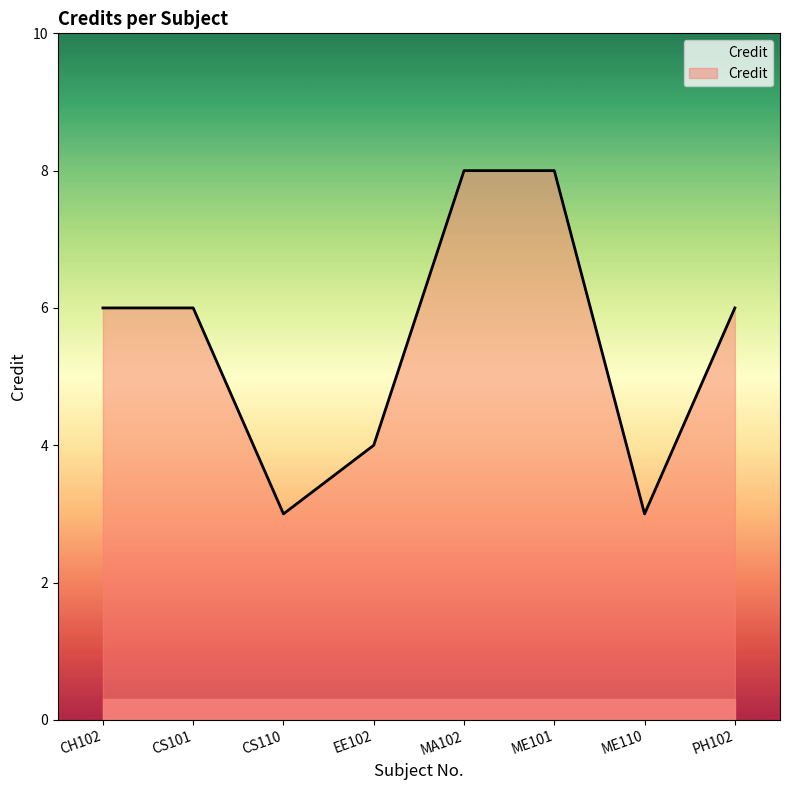

Between CS101 and EE102, which is larger?

CS101